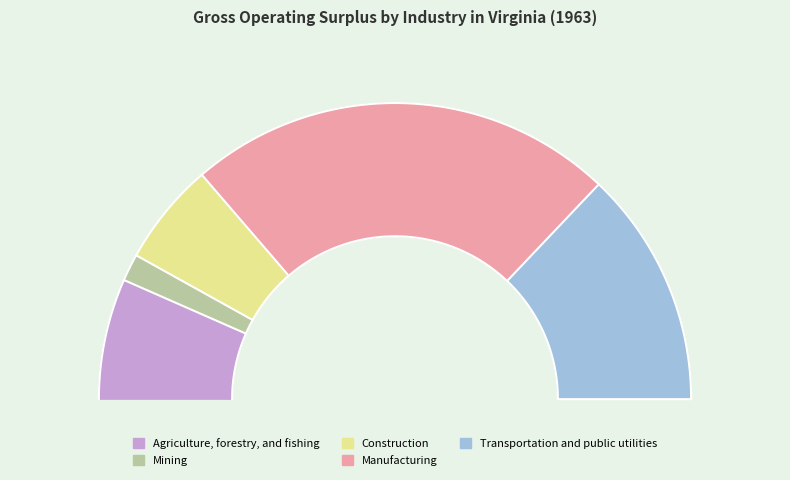

What is the smallest slice in the pie chart?

Mining